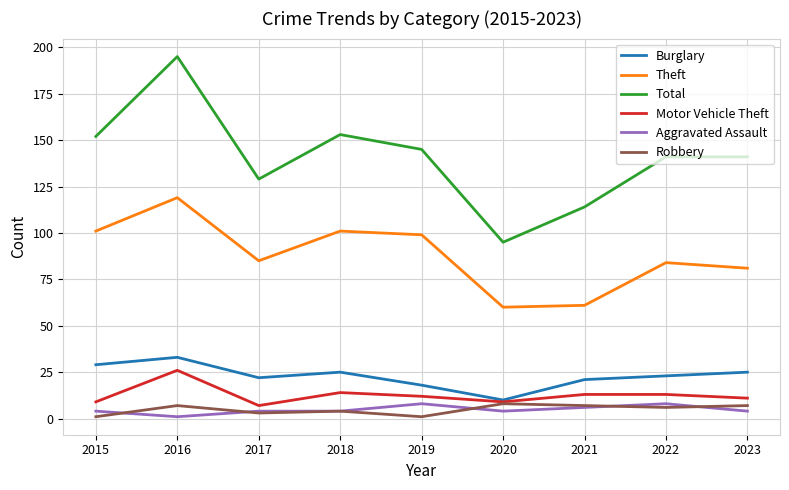

True or false: Burglary has a value of 5 at 2022.

False